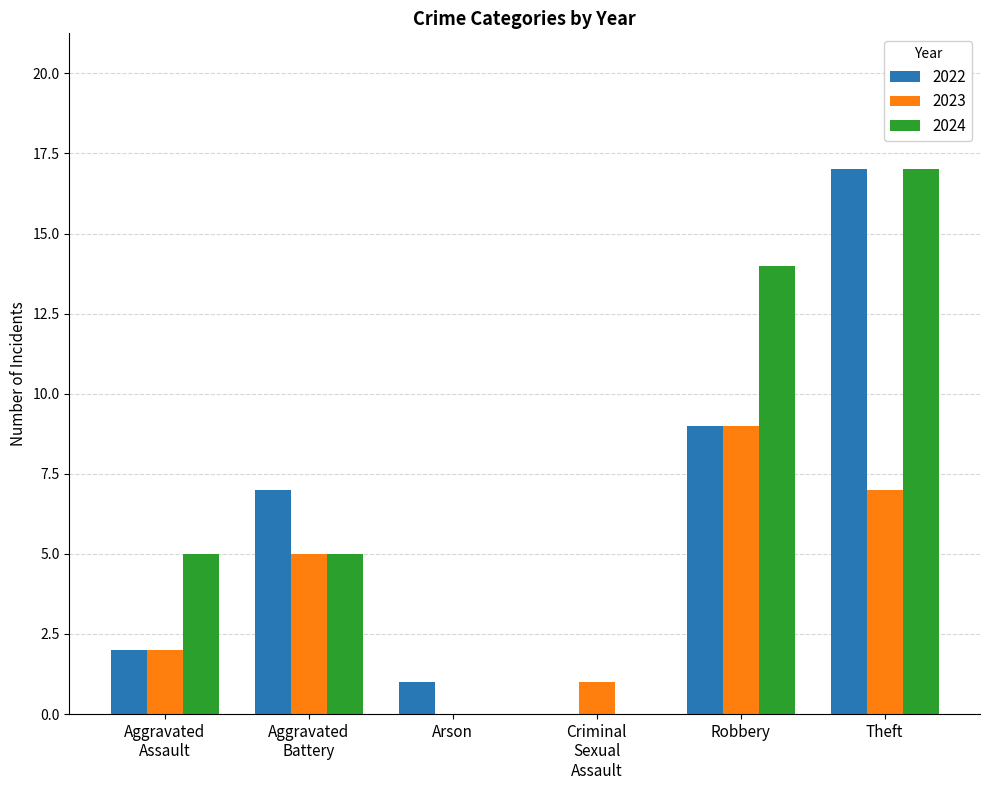

At which category is the sum across all series the highest?

Theft